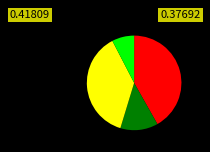

Is there a majority slice in this chart?

No